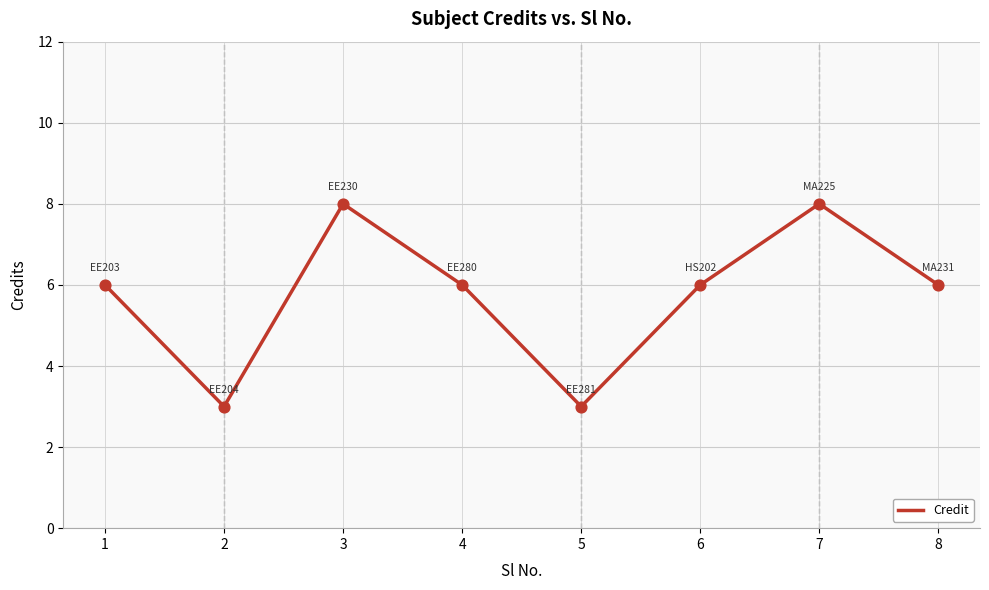

Which has a higher value, 2 or 6?

6